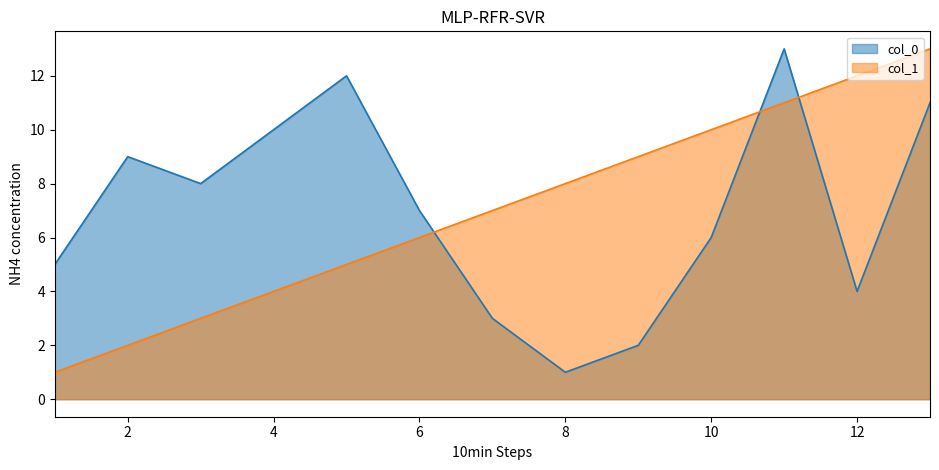

At which label does col_0 first exceed 7?

2